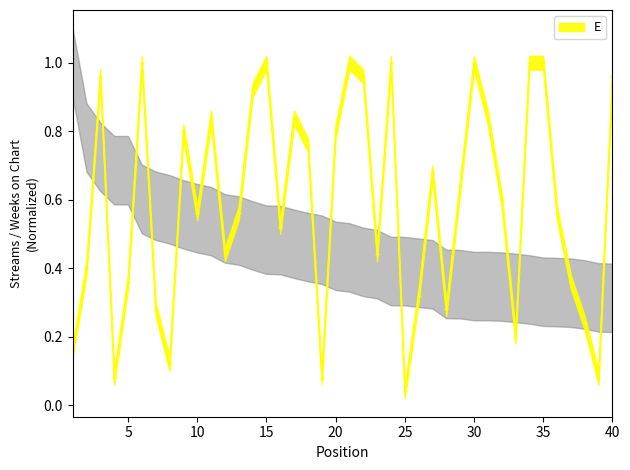

Reading left to right, transcribe all the data shown in this chart.

0.2	0.4	1.0	0.1	0.4	1.0	0.3	0.1	0.8	0.6	0.8	0.4	0.6	0.9	1.0	0.5	0.8	0.8	0.1	0.8	1.0	1.0	0.4	1.0	0.0	0.3	0.7	0.3	0.6	1.0	0.8	0.6	0.2	1.0	1.0	0.6	0.4	0.2	0.1	1.0